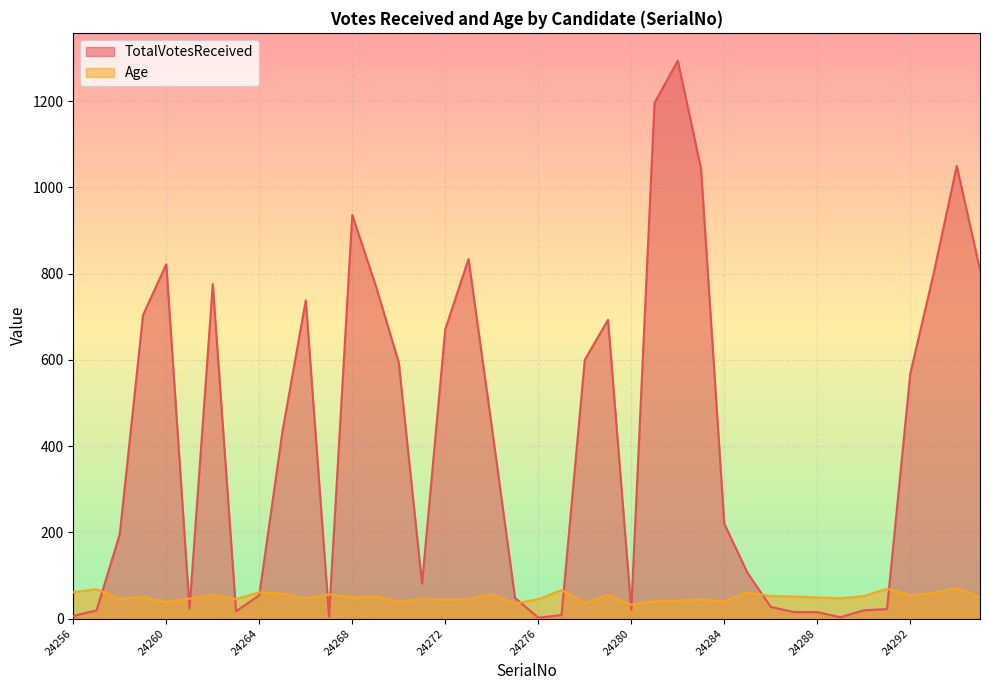

Reading right to left, what are all the values shown in this chart?

TotalVotesReceived: 809	1050	799	568	22	19	3	15	15	27	106	220	1044	1294	1196	20	693	600	8	2	48	445	834	671	81	594	774	936	5	738	435	54	17	776	23	822	704	196	19	6
Age: 49	71	59	54	69	52	47	49	51	52	61	40	44	42	40	32	55	36	66	45	35	56	45	44	46	38	52	49	56	47	58	61	45	55	46	38	50	46	68	61